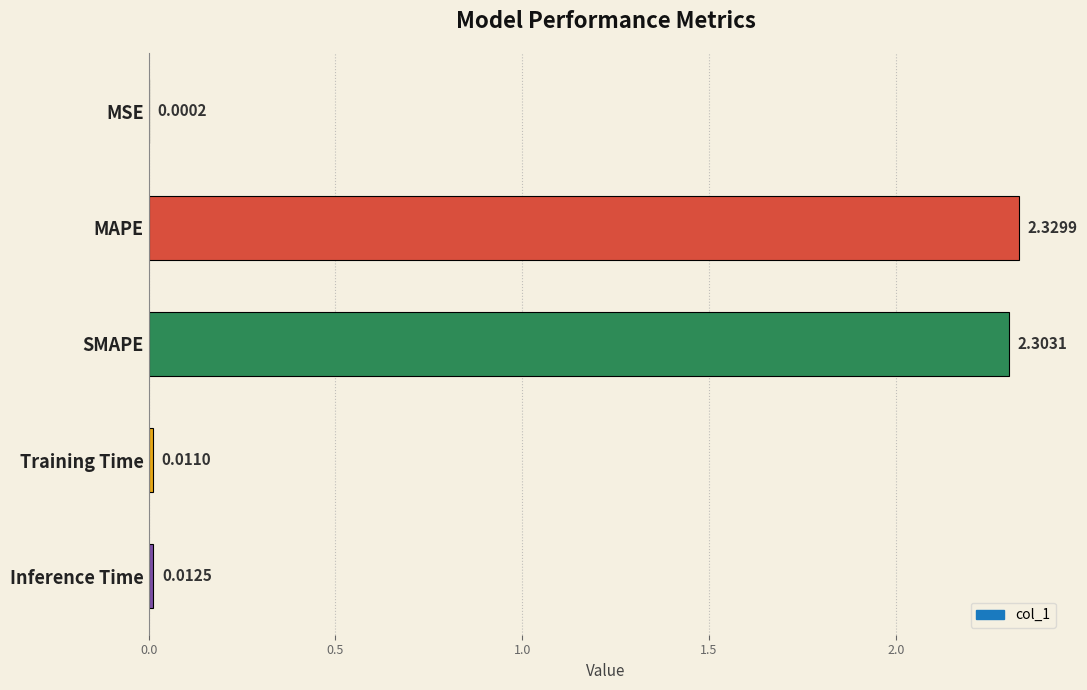

What is the change in value from MSE to MAPE?

+2.3